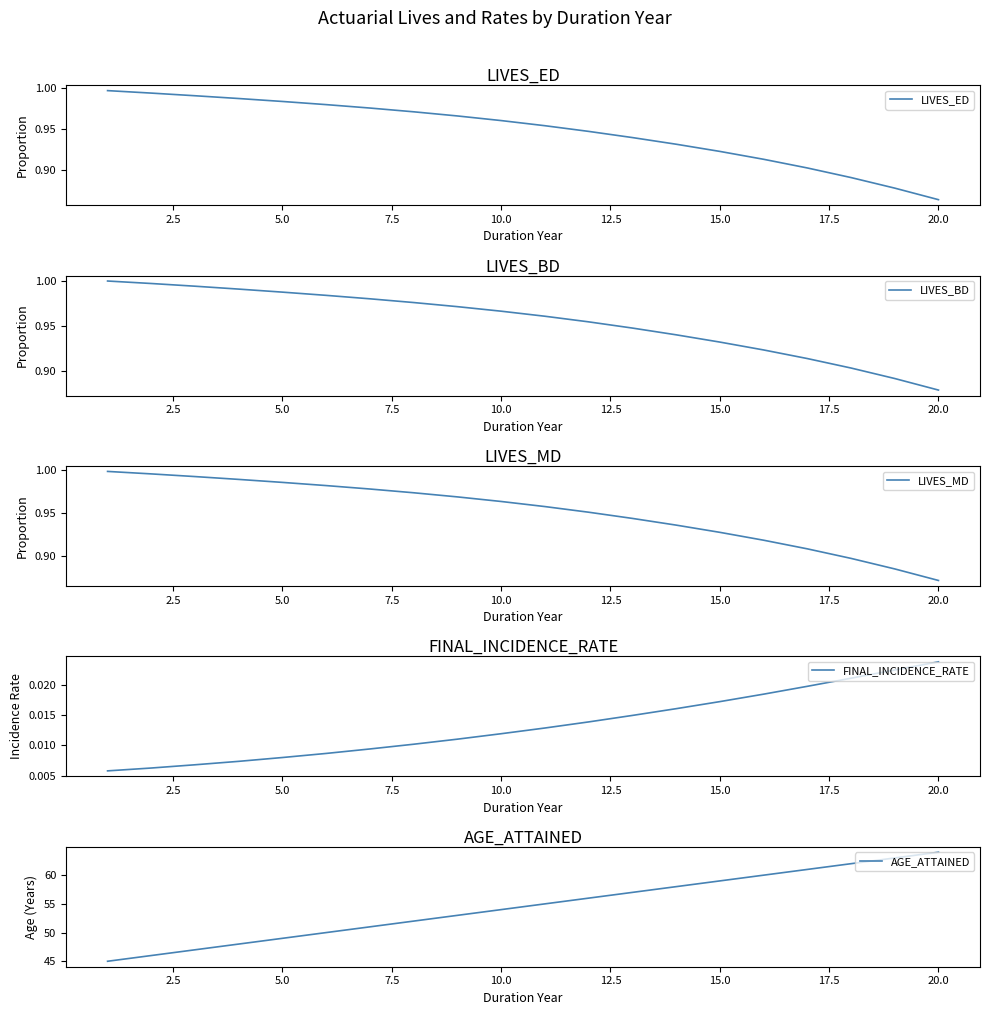

True or false: LIVES_ED and LIVES_MD cross at least once.

False